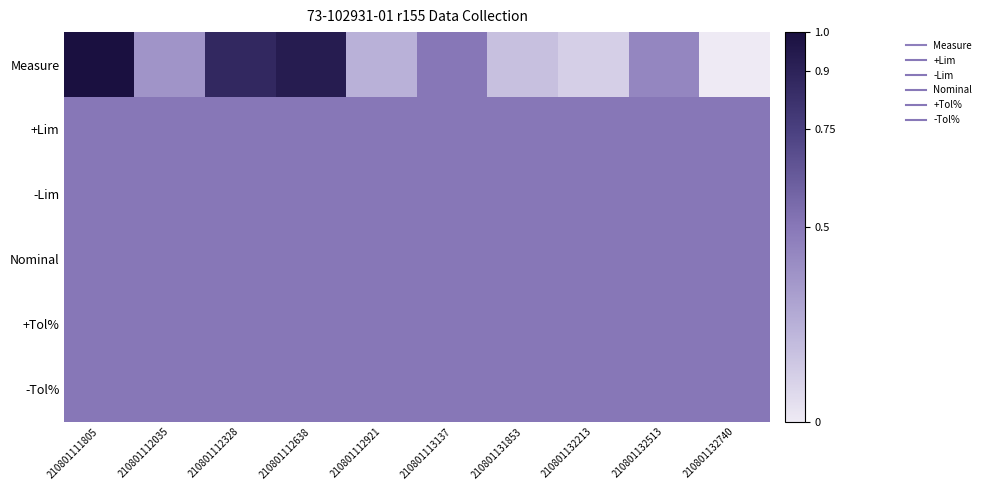

Reading right to left, what are all the values shown in this chart?

Measure: 210801132740=0.0	210801132513=0.4	210801132213=0.1	210801131853=0.2	210801113137=0.5	210801112921=0.2	210801112638=0.9	210801112328=0.9	210801112035=0.4	210801111805=1.0
+Lim: 210801132740=0.5	210801132513=0.5	210801132213=0.5	210801131853=0.5	210801113137=0.5	210801112921=0.5	210801112638=0.5	210801112328=0.5	210801112035=0.5	210801111805=0.5
-Lim: 210801132740=0.5	210801132513=0.5	210801132213=0.5	210801131853=0.5	210801113137=0.5	210801112921=0.5	210801112638=0.5	210801112328=0.5	210801112035=0.5	210801111805=0.5
Nominal: 210801132740=0.5	210801132513=0.5	210801132213=0.5	210801131853=0.5	210801113137=0.5	210801112921=0.5	210801112638=0.5	210801112328=0.5	210801112035=0.5	210801111805=0.5
+Tol%: 210801132740=0.5	210801132513=0.5	210801132213=0.5	210801131853=0.5	210801113137=0.5	210801112921=0.5	210801112638=0.5	210801112328=0.5	210801112035=0.5	210801111805=0.5
-Tol%: 210801132740=0.5	210801132513=0.5	210801132213=0.5	210801131853=0.5	210801113137=0.5	210801112921=0.5	210801112638=0.5	210801112328=0.5	210801112035=0.5	210801111805=0.5